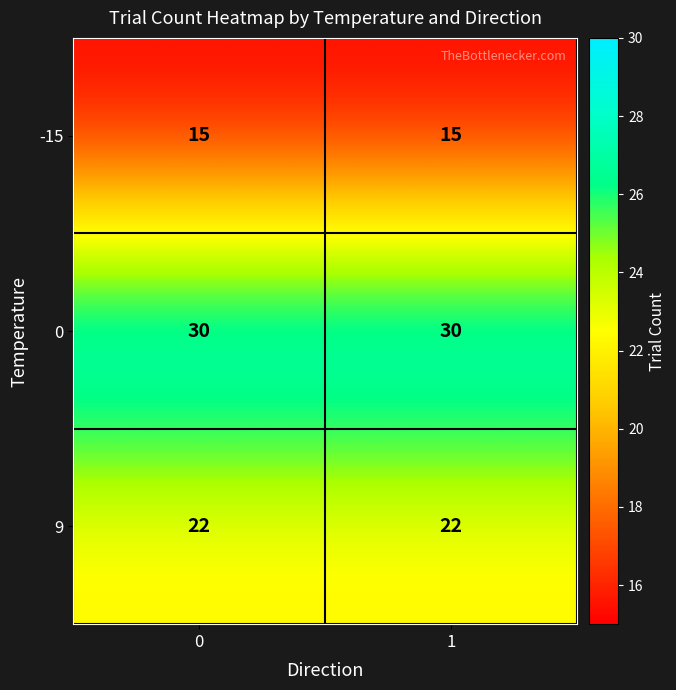

What is the sum of all -15 values?

30